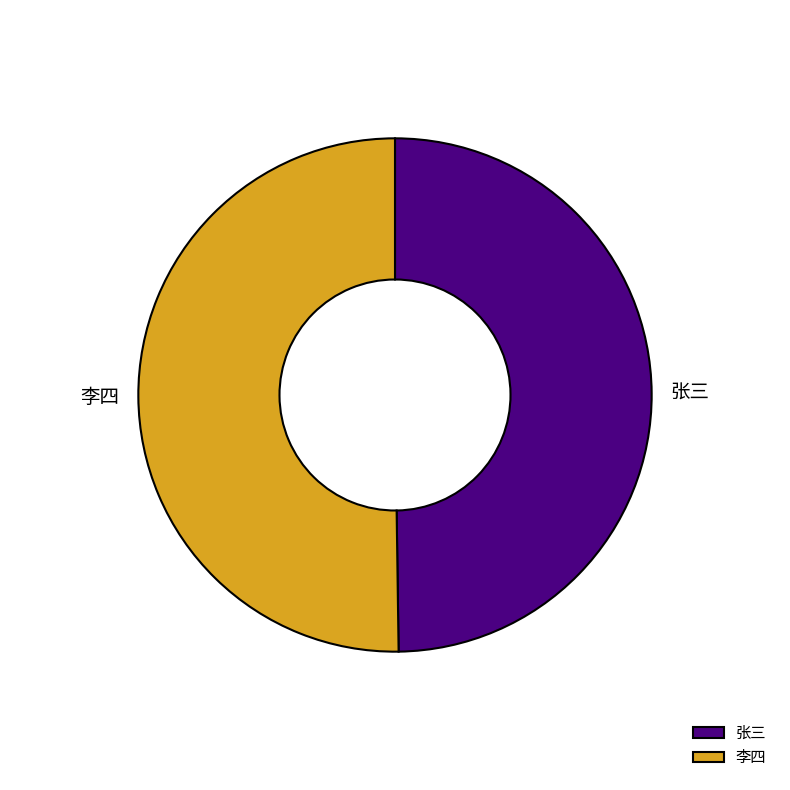

Combined, do 李四 and 张三 account for over 50%?

Yes